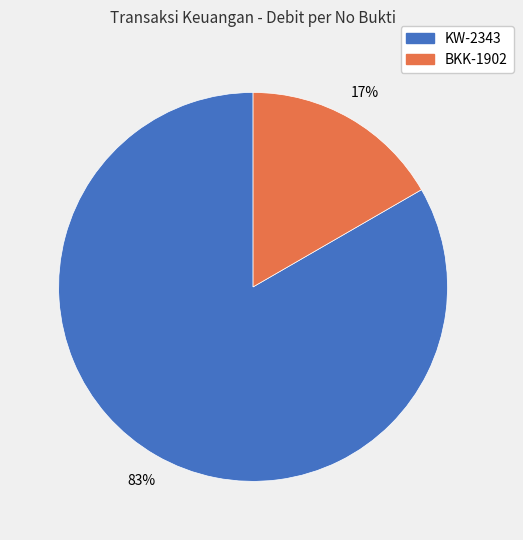

Rank the categories by value from lowest to highest.

BKK-1902, KW-2343